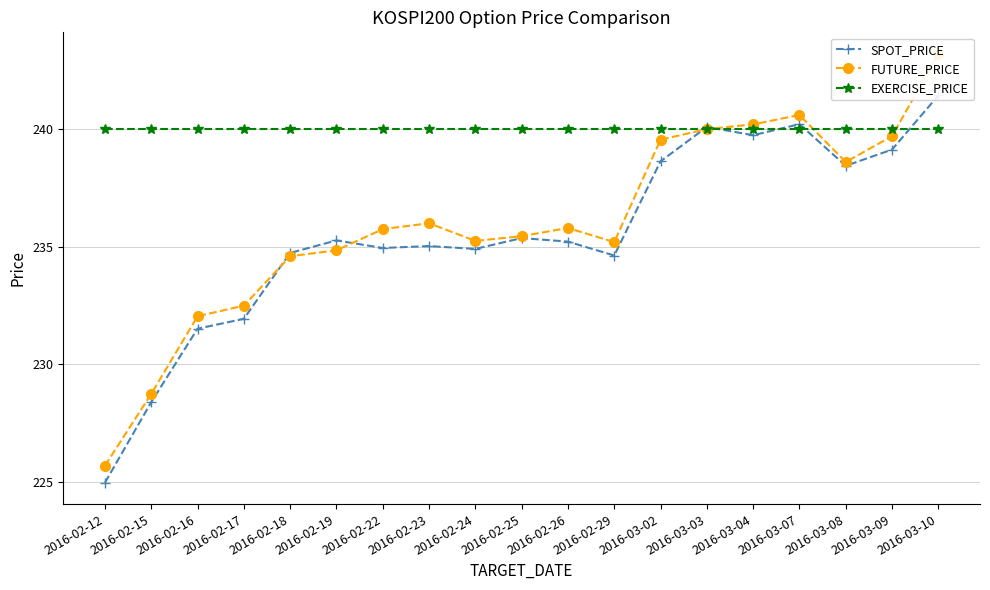

What is the minimum value shown in the chart?

225.0